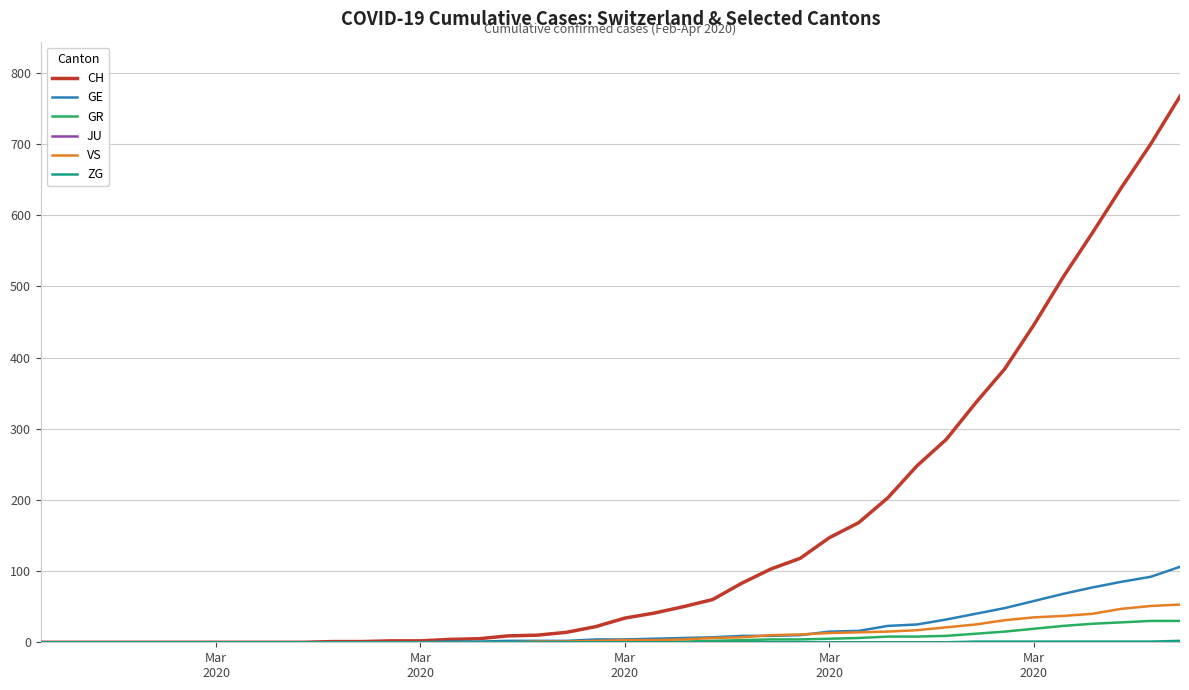

What is the highest value of the GR series?

30